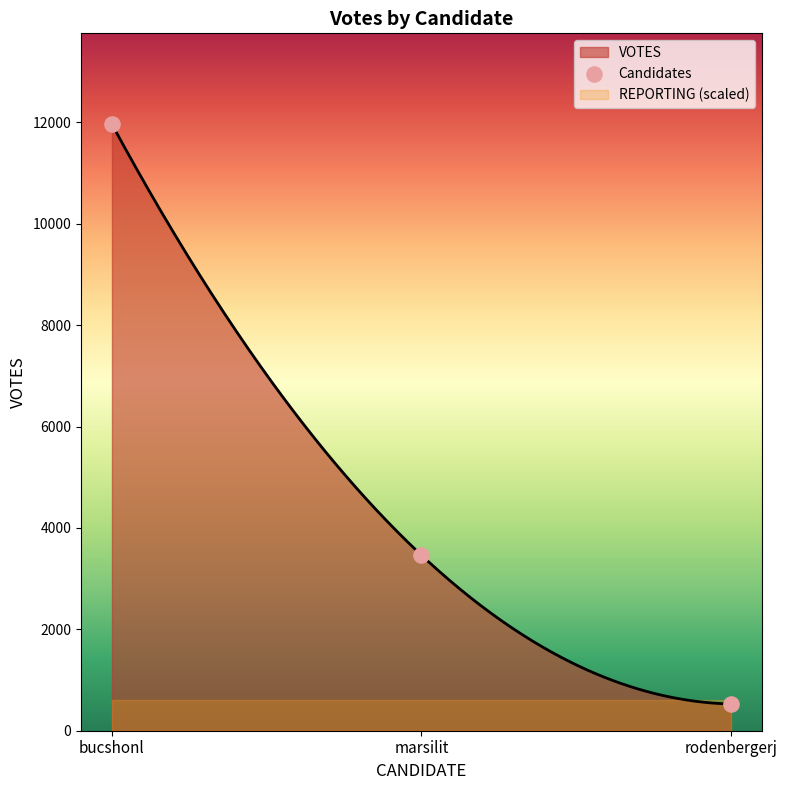

Which has a higher value, bucshonl or marsilit?

bucshonl